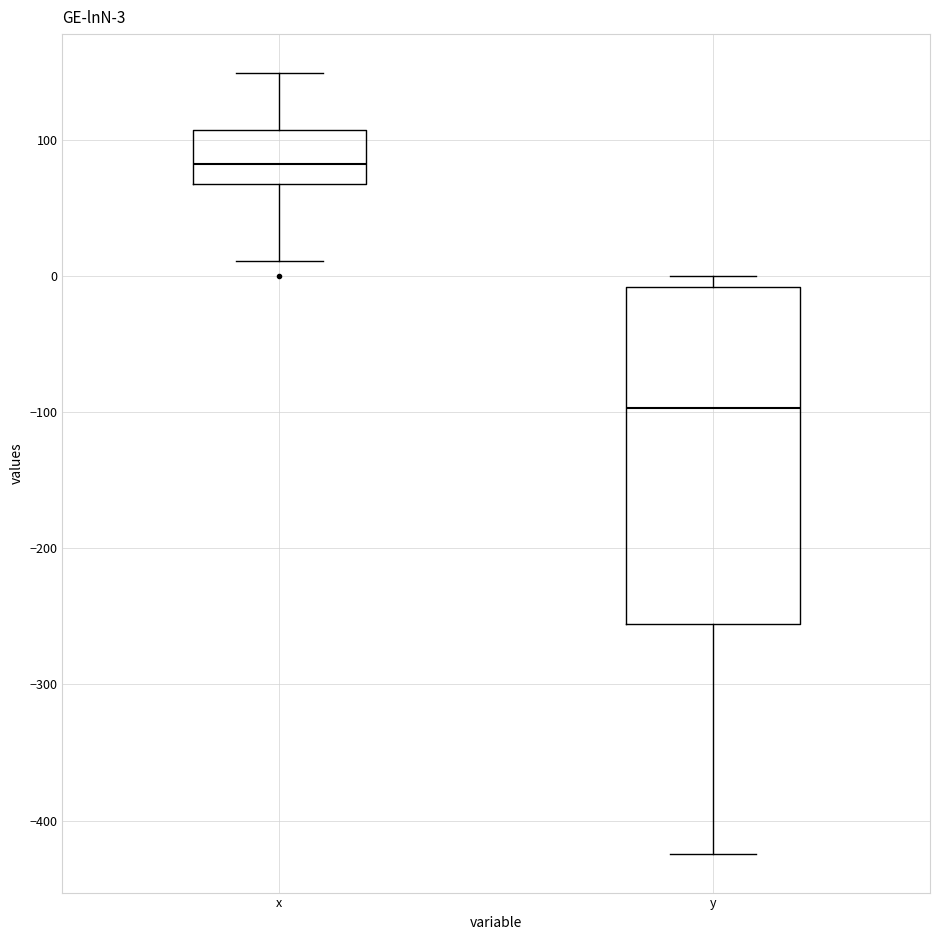

Which box has the highest median line?

x